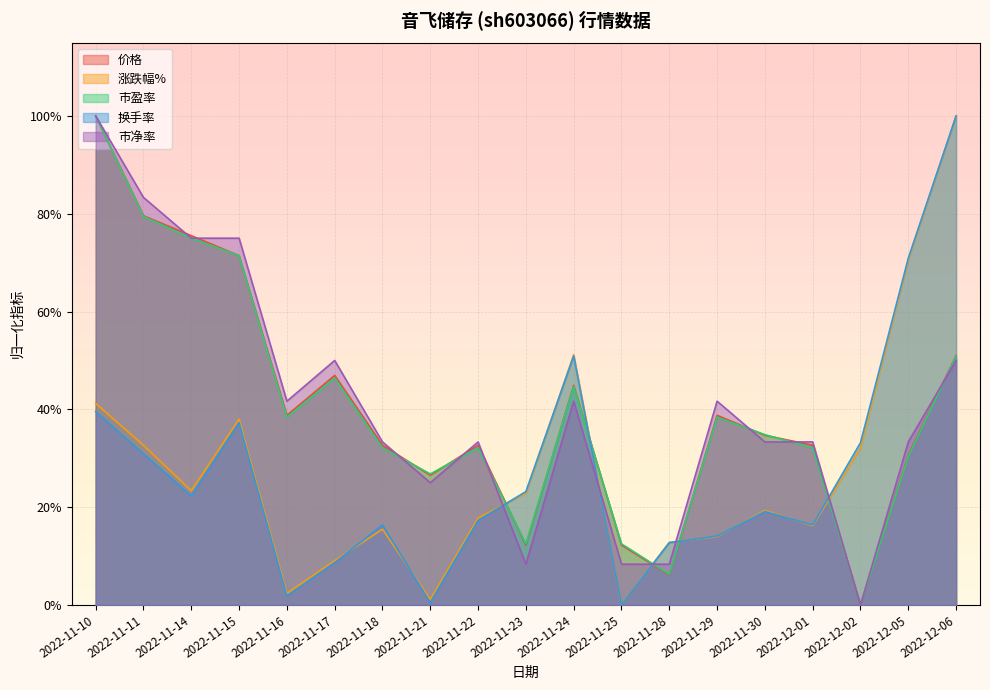

Reading left to right, list all the values displayed in this chart.

价格: 1.0	0.8	0.8	0.7	0.4	0.5	0.3	0.3	0.3	0.1	0.4	0.1	0.1	0.4	0.3	0.3	0.0	0.3	0.5
涨跌幅%: 0.4	0.3	0.2	0.4	0.0	0.1	0.2	0.0	0.2	0.2	0.5	0.0	0.1	0.1	0.2	0.2	0.3	0.7	1.0
市盈率: 1.0	0.8	0.7	0.7	0.4	0.5	0.3	0.3	0.3	0.1	0.4	0.1	0.1	0.4	0.3	0.3	0.0	0.3	0.5
换手率: 0.4	0.3	0.2	0.4	0.0	0.1	0.2	0.0	0.2	0.2	0.5	0.0	0.1	0.1	0.2	0.2	0.3	0.7	1.0
市净率: 1.0	0.8	0.7	0.7	0.4	0.5	0.3	0.2	0.3	0.1	0.4	0.1	0.1	0.4	0.3	0.3	0.0	0.3	0.5